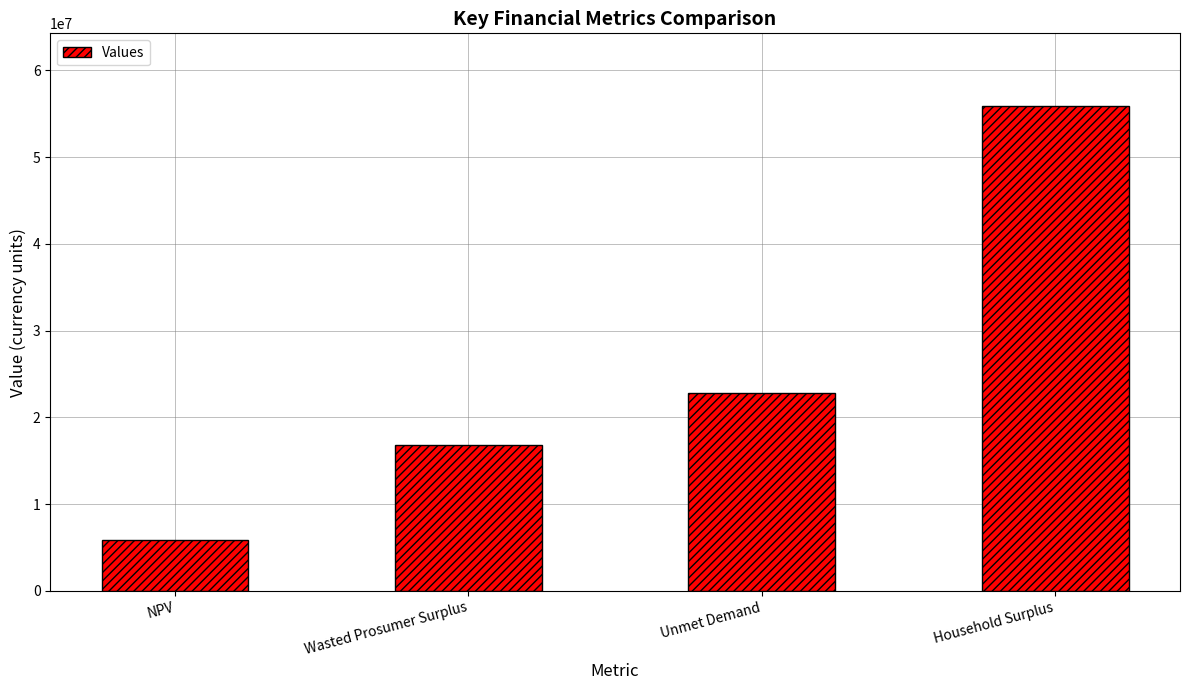

Does the chart contain any negative values?

No